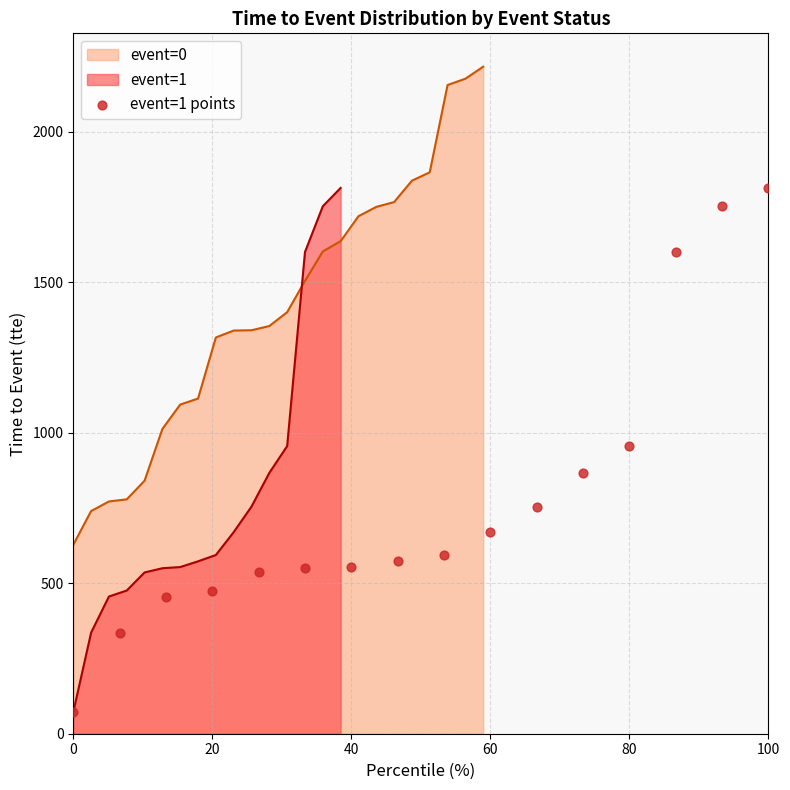

What is the maximum value for event=0?

2217